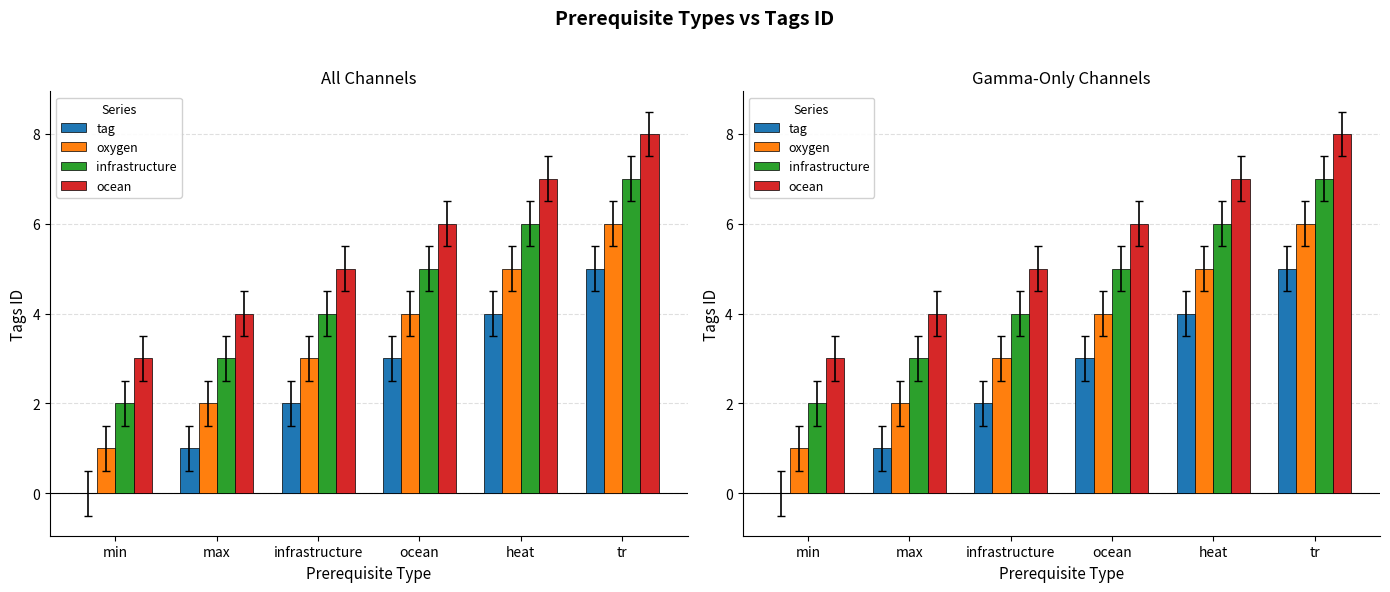

Is the value of infrastructure at max greater than the value of oxygen at min?

Yes